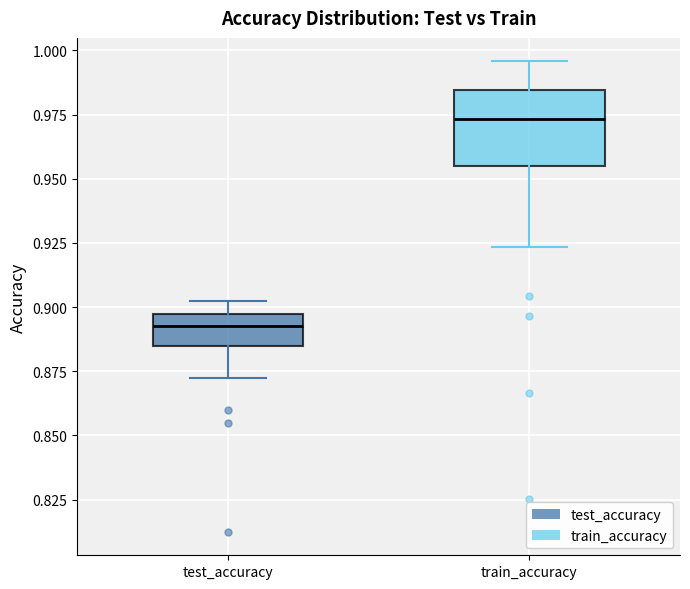

Which box is the tallest, from its lower edge to its upper edge?

train_accuracy